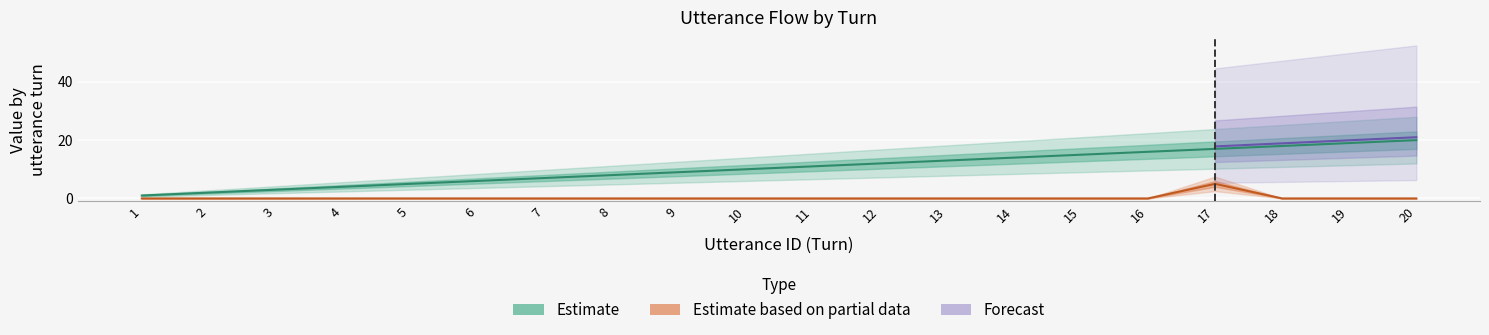

Read the utterance_id value at 4.

4